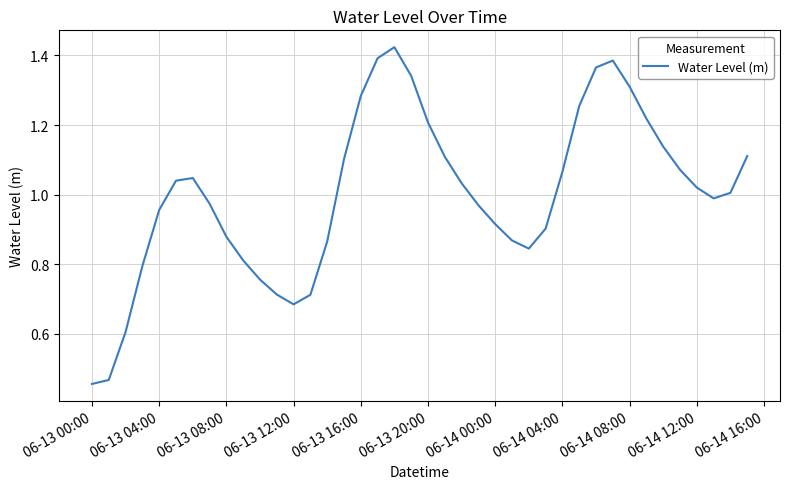

What is the greatest value displayed?

1.4